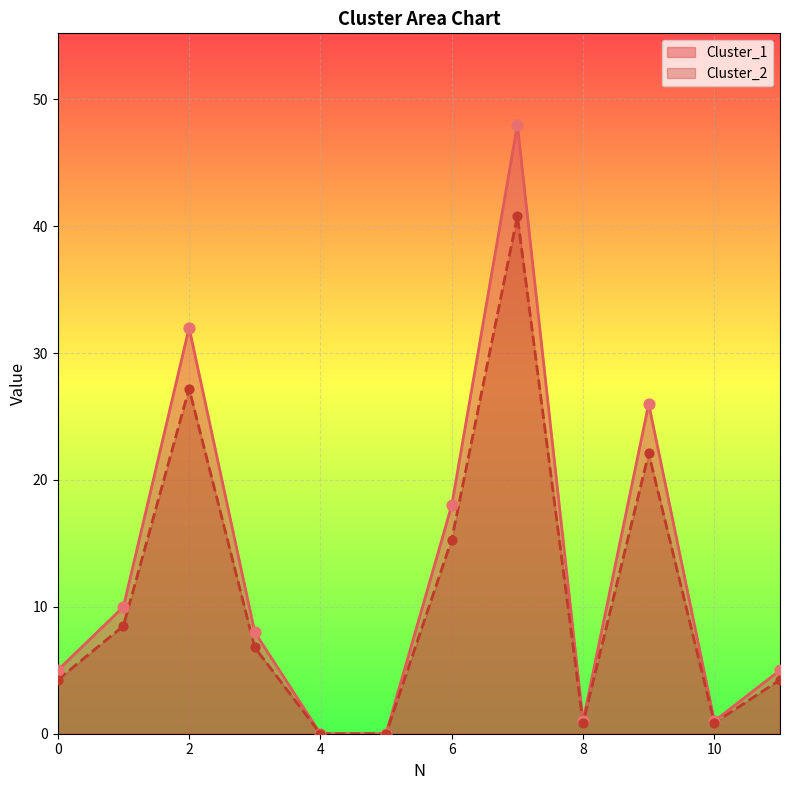

Which series has the widest spread of Y values?

Cluster_1